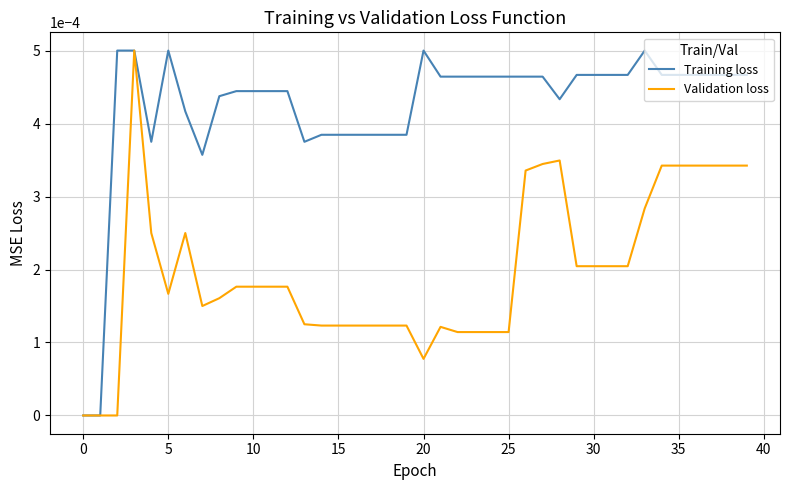

True or false: Training loss has more than 0 interior local peaks.

True